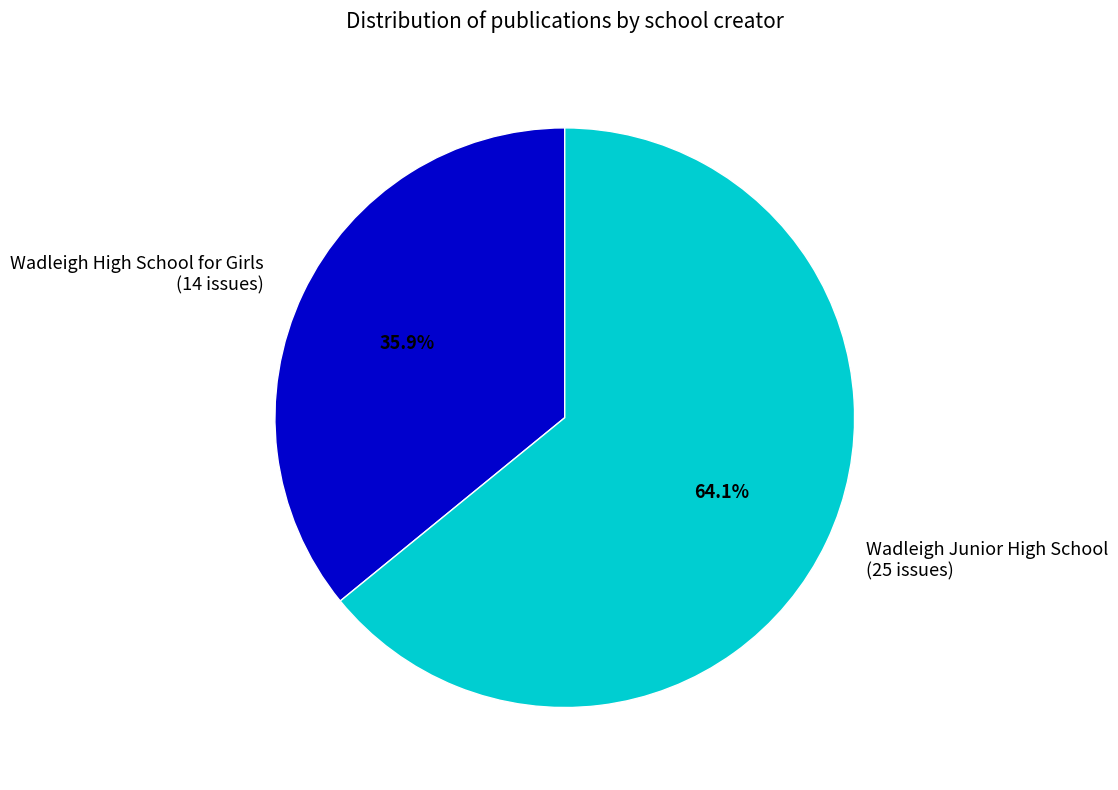

To the nearest percent, what is the combined percentage of Wadleigh Junior High School and Wadleigh High School for Girls?

100%